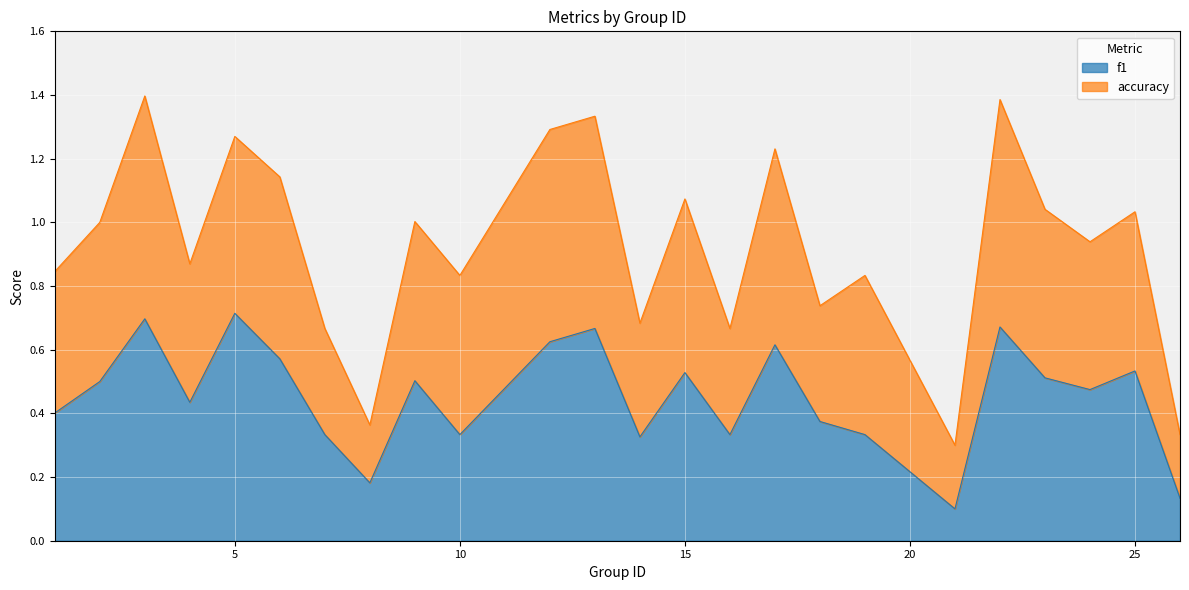

Is it true that f1 equals 0.5 at 7?

False